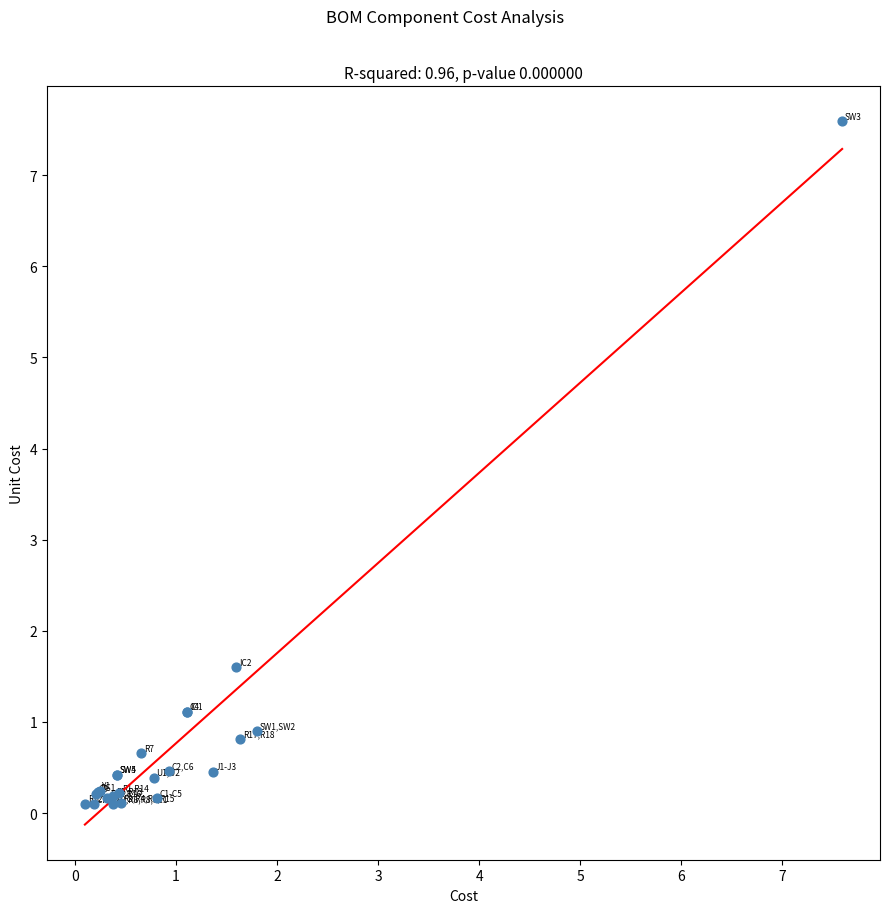

What Y value in the scatter plot is closest to 3?

1.6